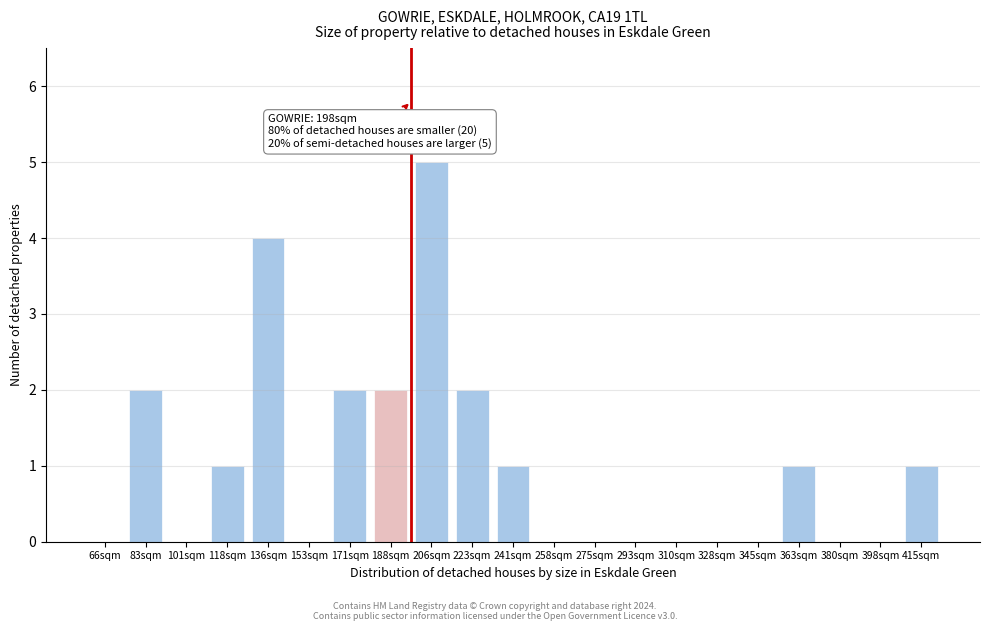

Reading right to left, list all the values displayed in this chart.

415sqm=1	398sqm=0	380sqm=0	363sqm=1	345sqm=0	328sqm=0	310sqm=0	293sqm=0	275sqm=0	258sqm=0	241sqm=1	223sqm=2	206sqm=5	188sqm=2	171sqm=2	153sqm=0	136sqm=4	118sqm=1	101sqm=0	83sqm=2	66sqm=0